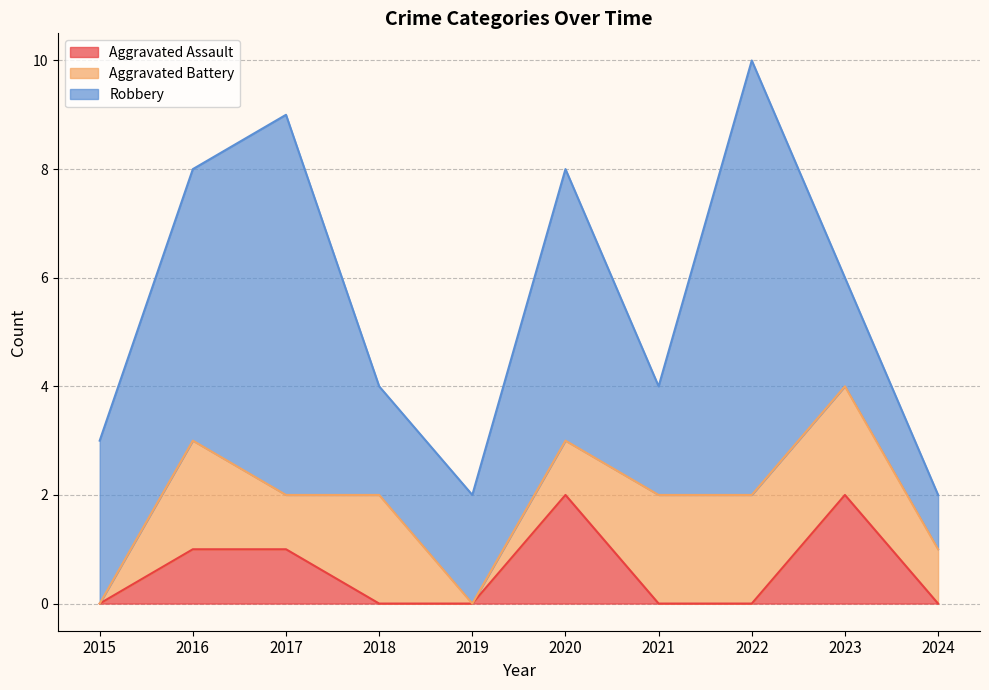

True or false: Aggravated Assault and Robbery intersect in this chart.

False